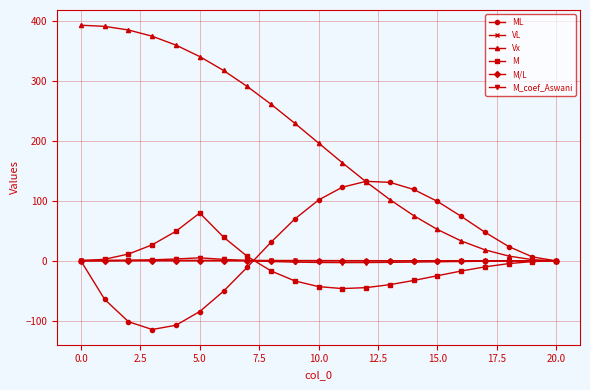

How many categories are shown in the chart?

21